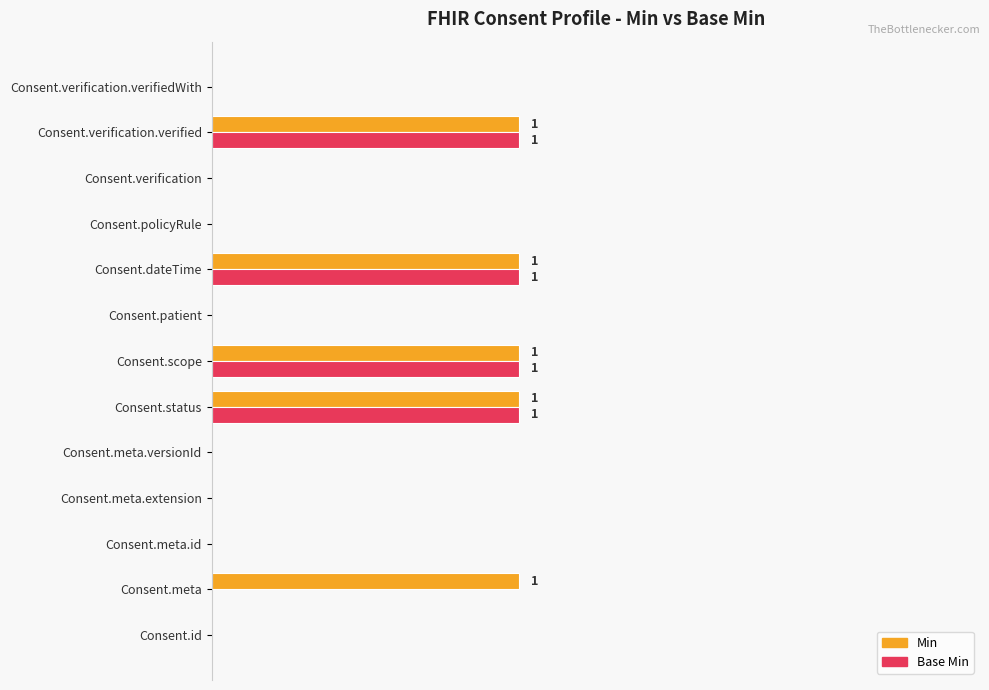

Reading left to right, what are all the values shown in this chart?

Min: 0	1	0	0	0	1	1	0	1	0	0	1	0
Base Min: 0	0	0	0	0	1	1	0	1	0	0	1	0